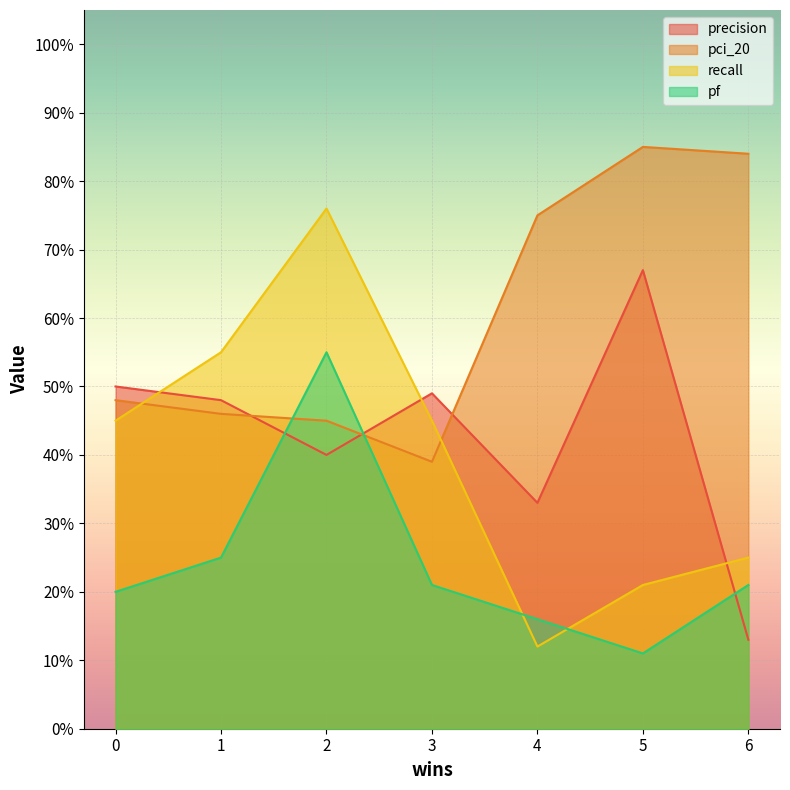

Between which two adjacent categories do pci_20 and recall first intersect?

0 and 1